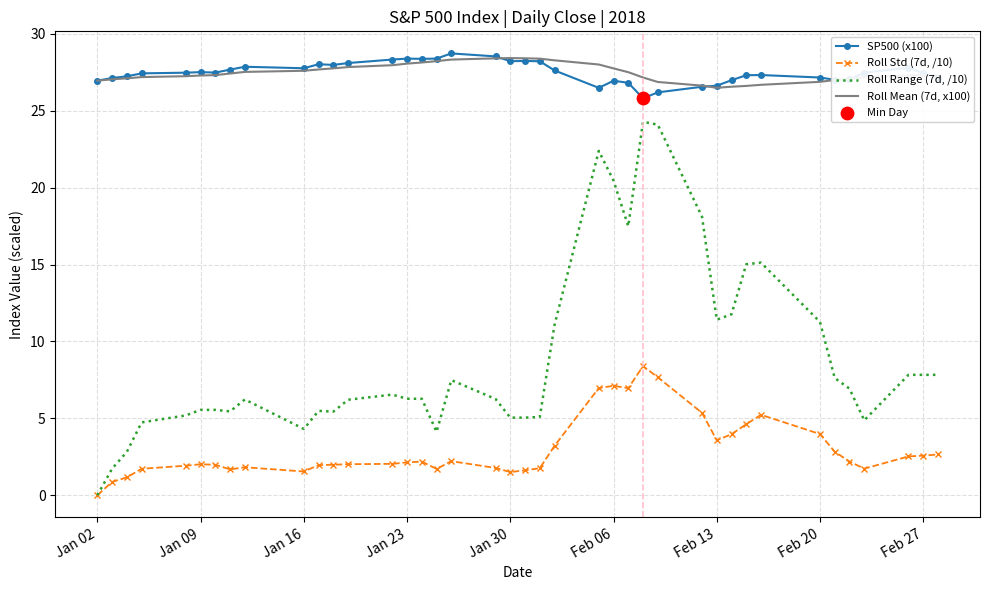

At how many categories does at least one series exceed 8?

40